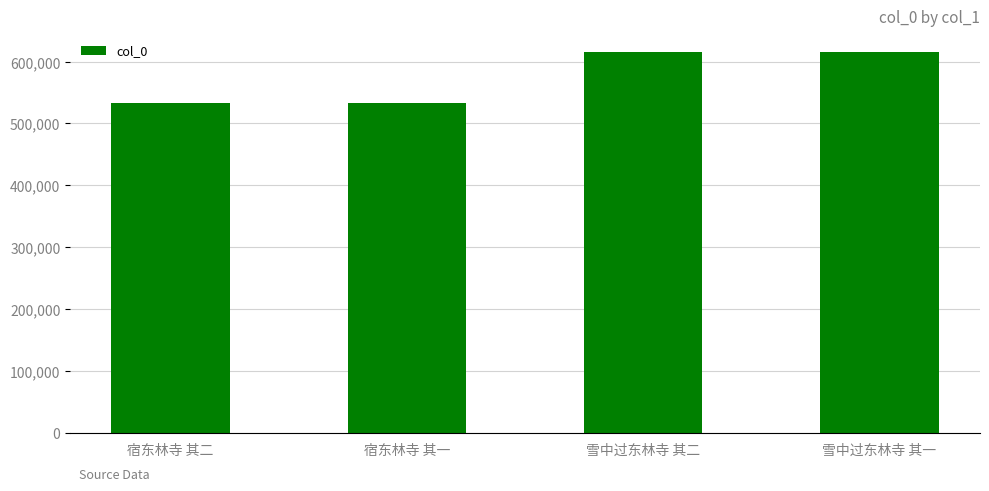

What is the ratio of the value at 雪中过东林寺 其一 to the value at 雪中过东林寺 其二?

1.0